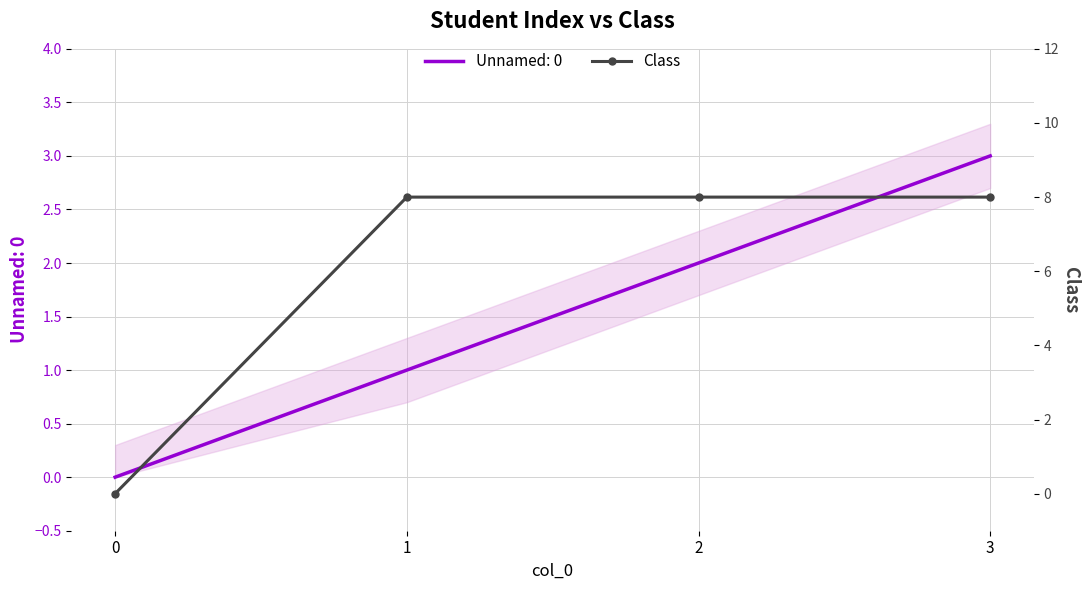

The Unnamed: 0 series shows 1 at 0. True or false?

False